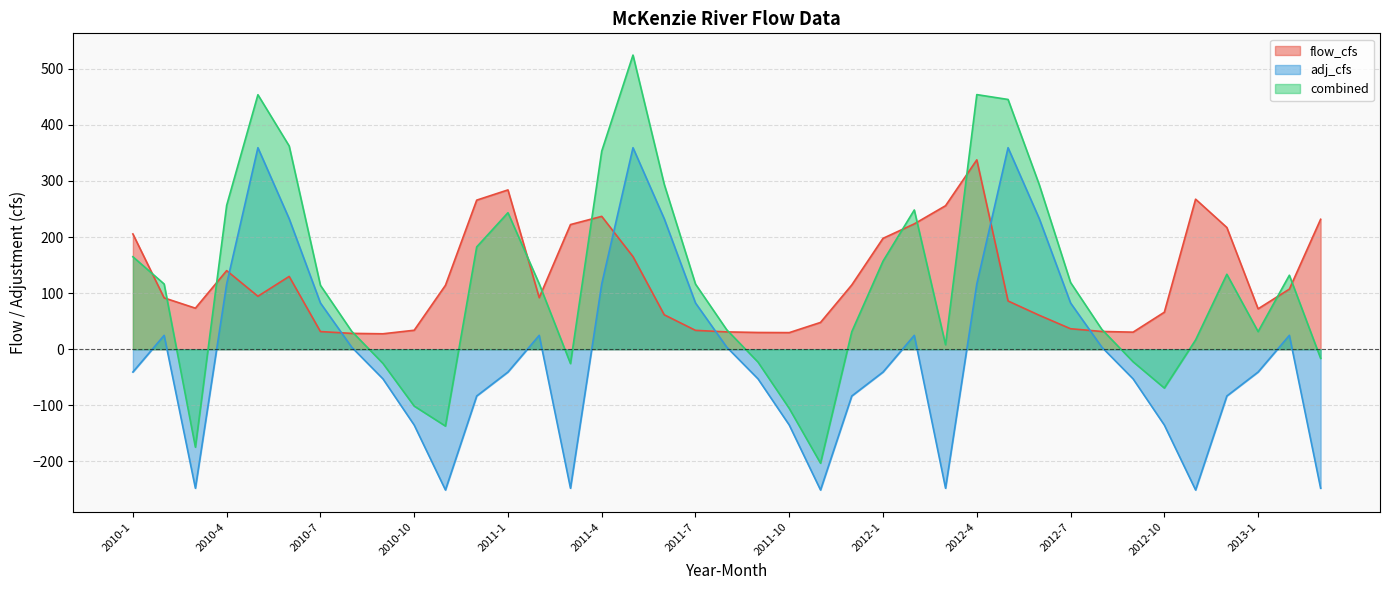

Which series has the largest total across all categories?

flow_cfs